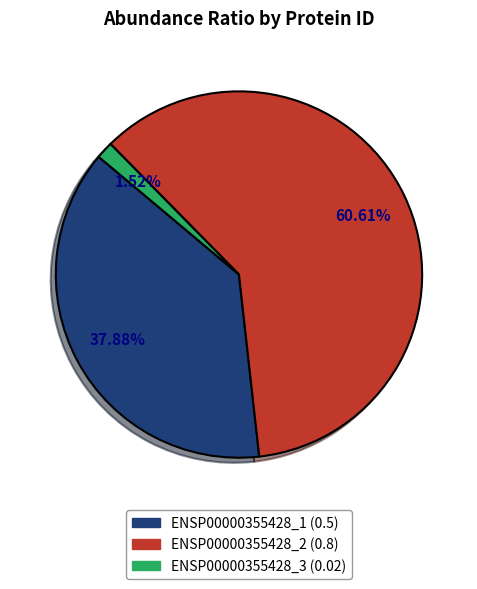

Which has a higher value, ENSP00000355428_2 or ENSP00000355428_1?

ENSP00000355428_2